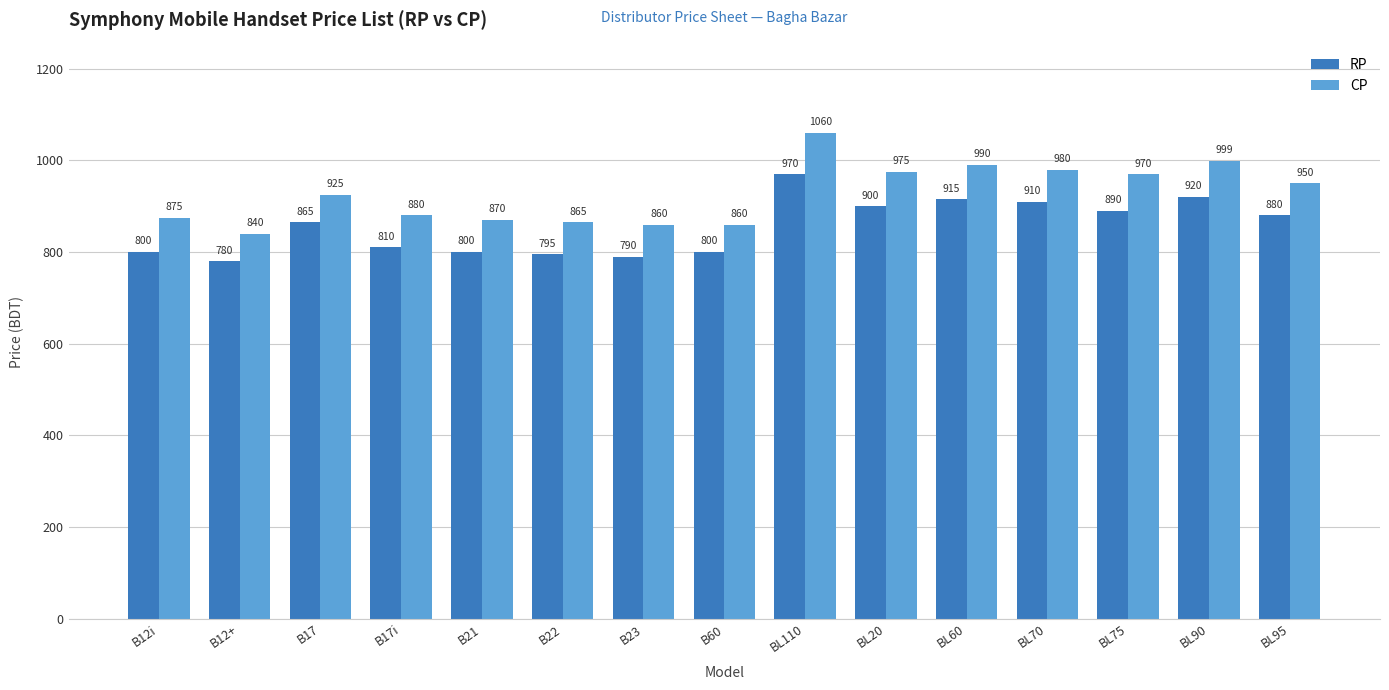

Is it true that RP equals 406 at B22?

False